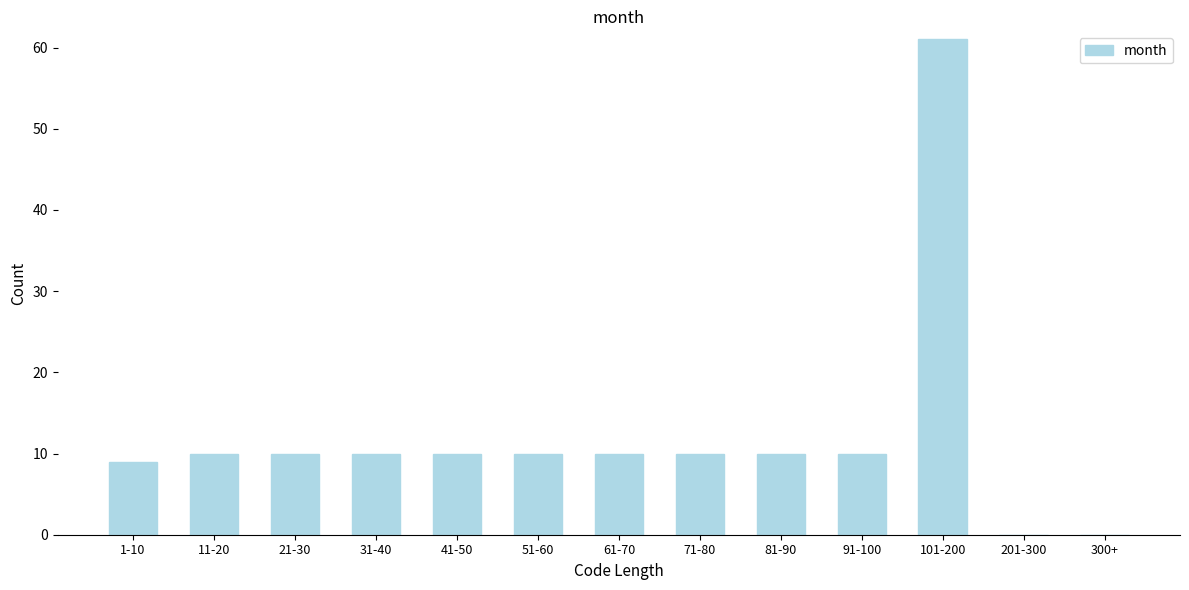

Reading right to left, extract all data points from this chart.

300+=0	201-300=0	101-200=61	91-100=10	81-90=10	71-80=10	61-70=10	51-60=10	41-50=10	31-40=10	21-30=10	11-20=10	1-10=9